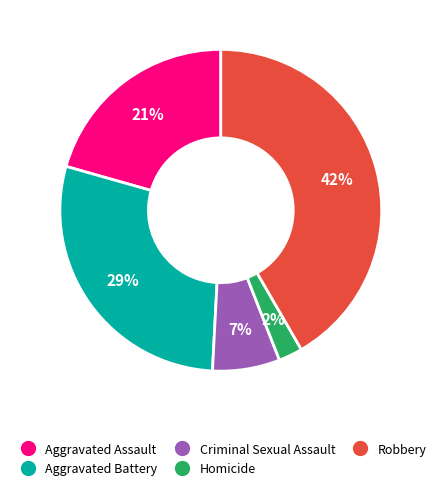

Between Robbery and Homicide, which is larger?

Robbery